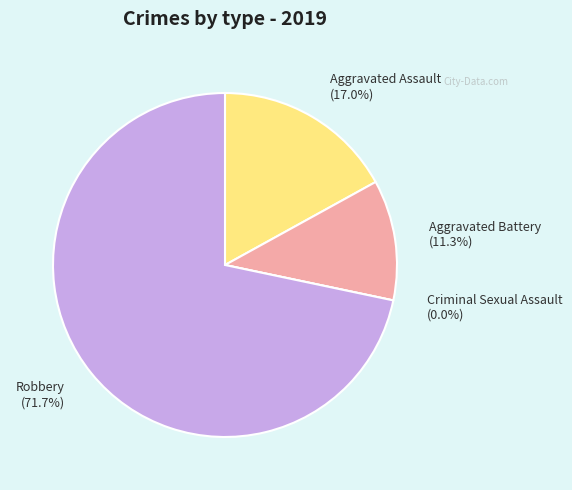

How much of the chart is everything except Criminal Sexual Assault?

100.0%